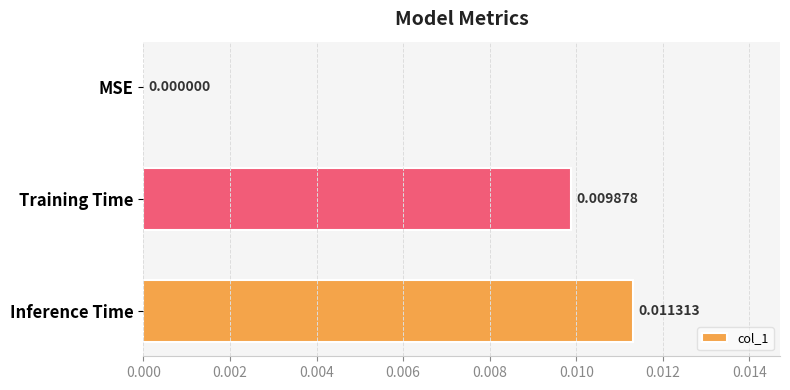

Count the number of values greater than 0.

2